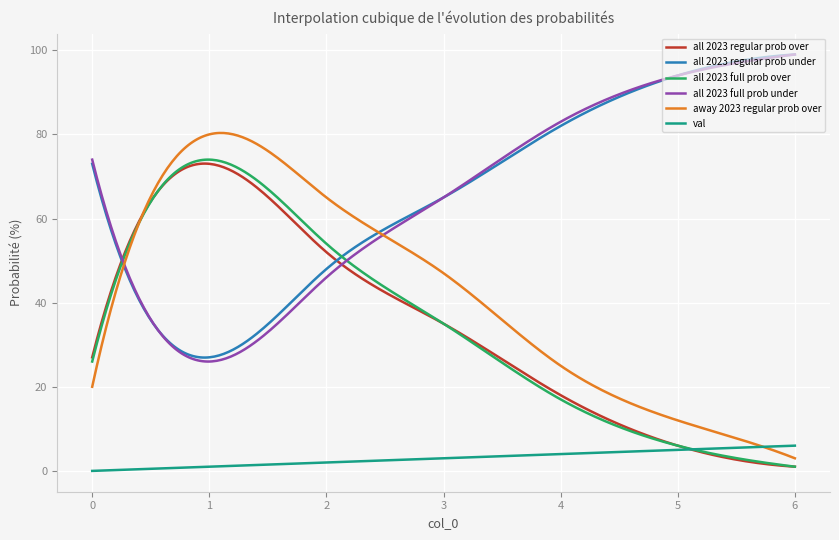

True or false: val and all 2023 regular prob under cross at least once.

False